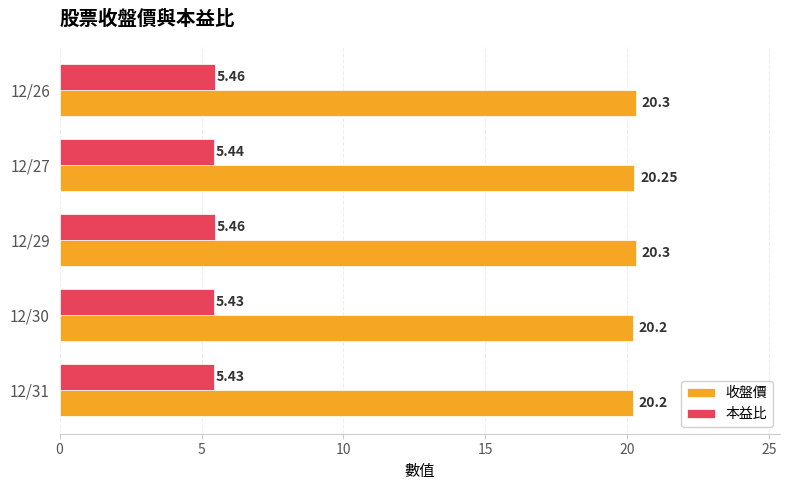

What is the sum of the 本益比 values at 12/30 and 12/29?

10.9